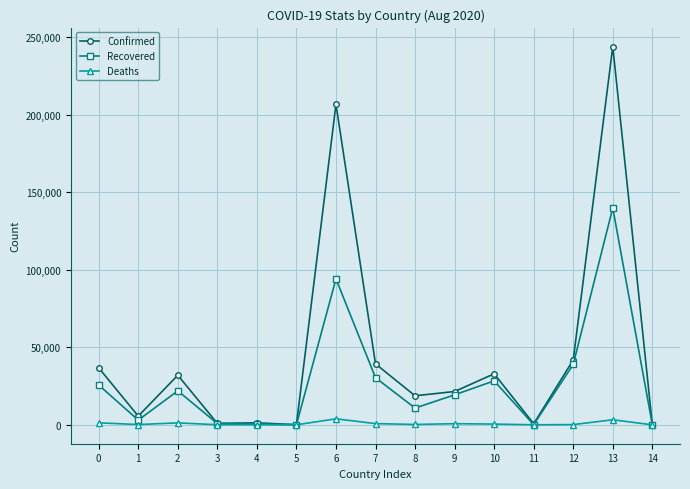

What is the difference between the maximum and minimum values in the Confirmed series?

243928